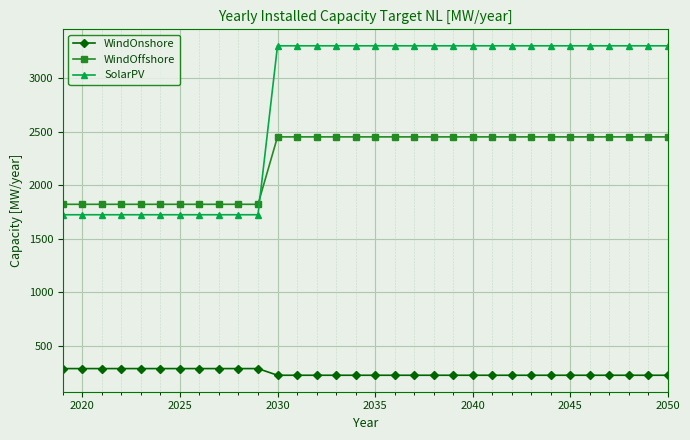

At how many categories does at least one series exceed 442?

32